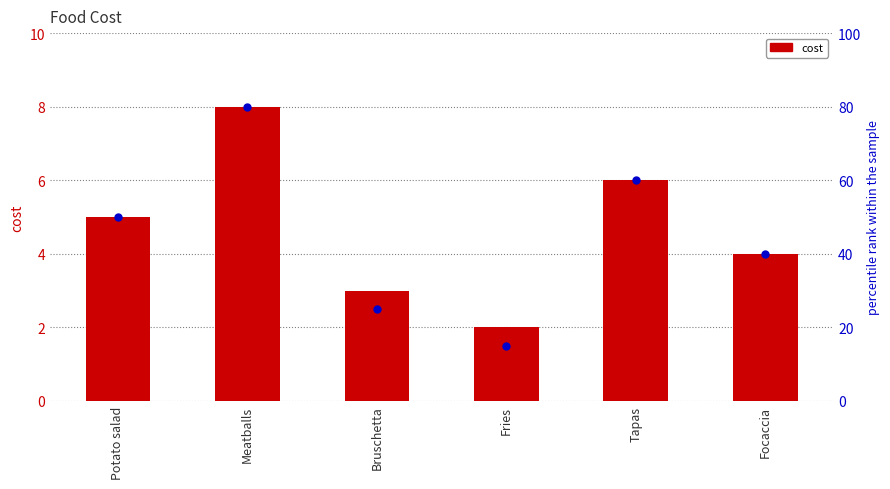

Which series has the widest spread of Y values?

percentile rank within the sample